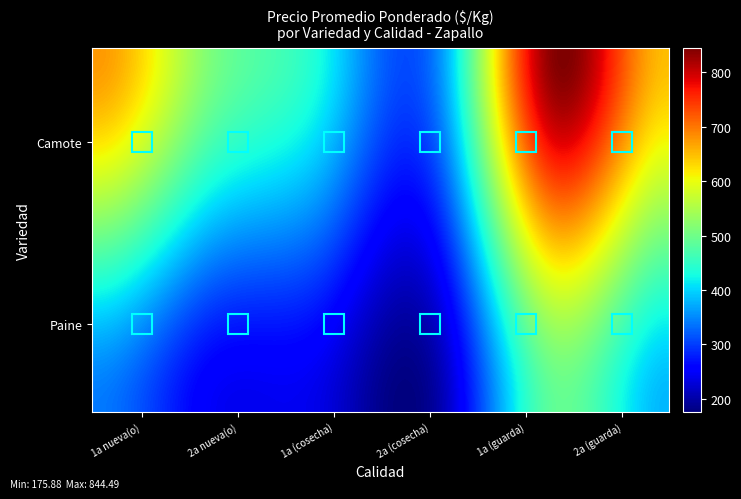

Rank the series by their maximum value, from highest to lowest.

Camote, Paine